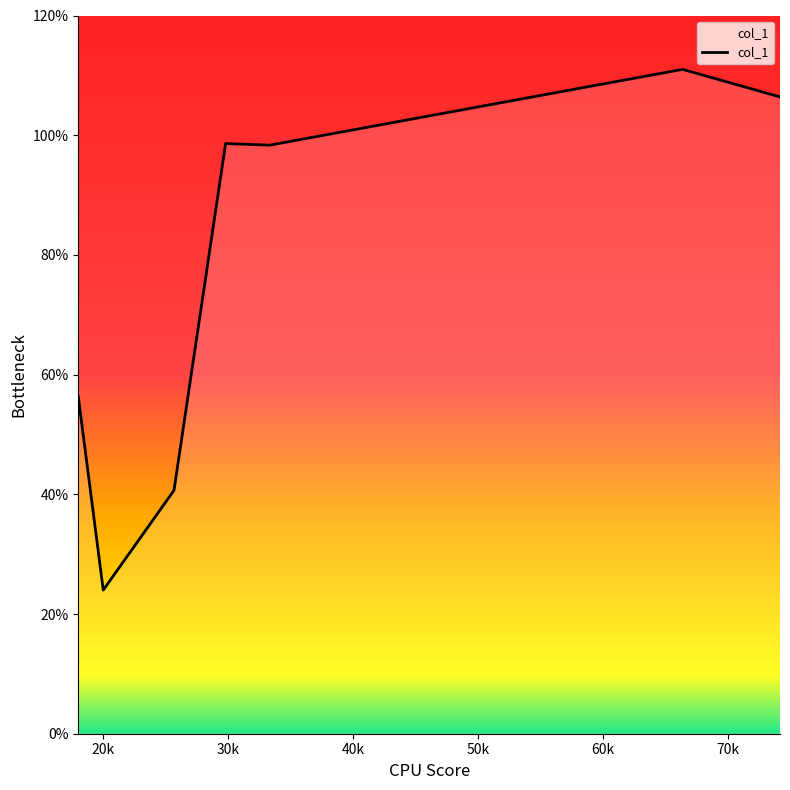

How many series are shown in this chart?

1